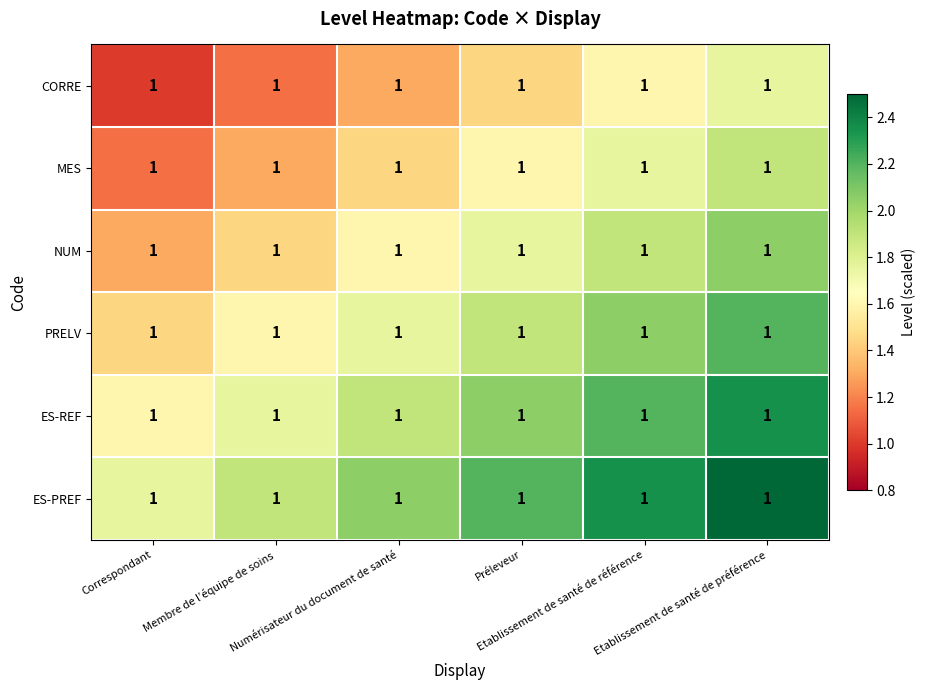

What is the spread (max minus min) of values at Correspondant?

0.8